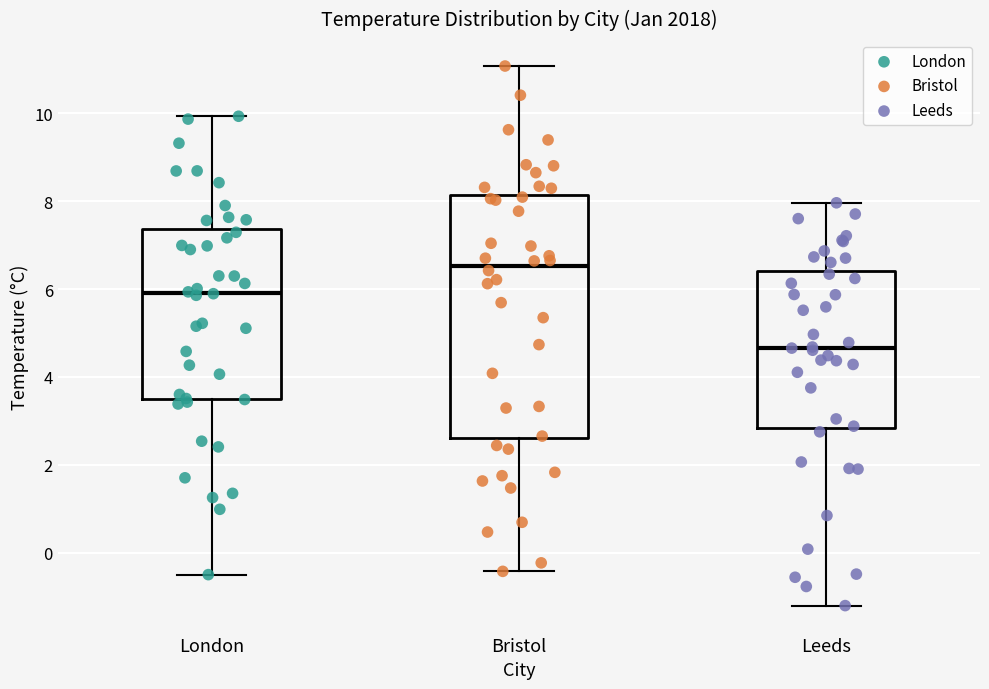

Comparing the boxes themselves (not the whiskers), which one is the tallest?

Bristol